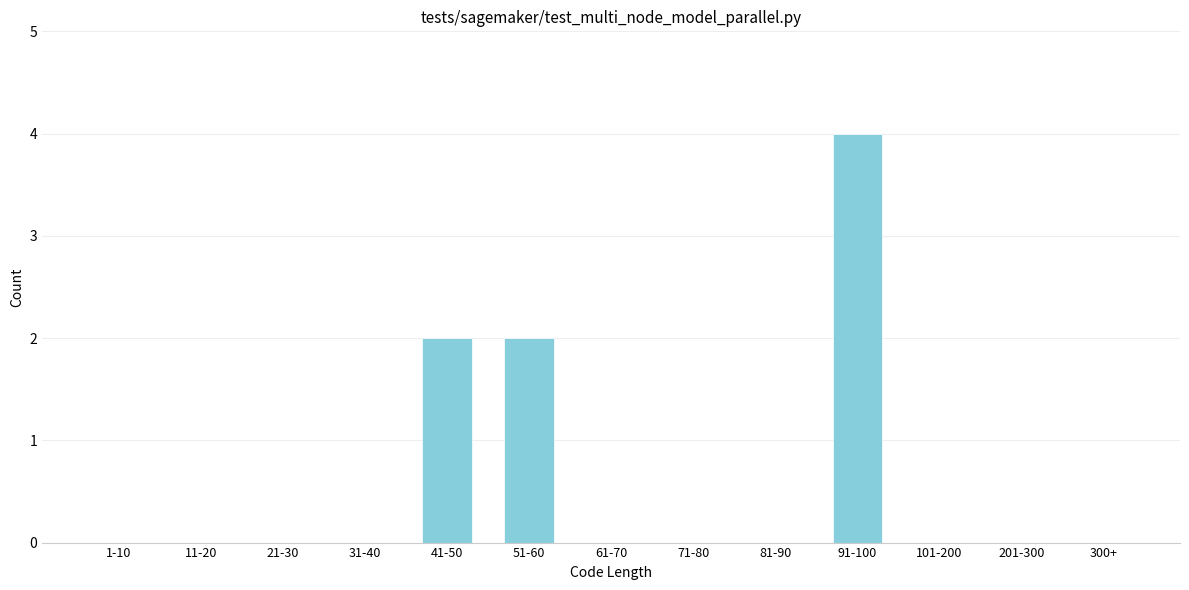

Reading left to right, extract all data points from this chart.

1-10=0	11-20=0	21-30=0	31-40=0	41-50=2	51-60=2	61-70=0	71-80=0	81-90=0	91-100=4	101-200=0	201-300=0	300+=0